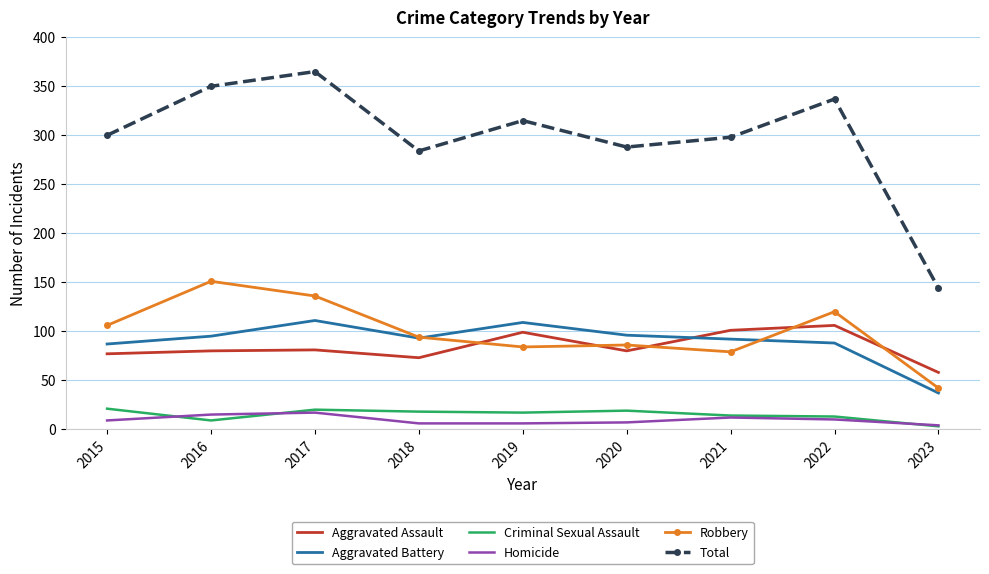

What value does the Criminal Sexual Assault series have at 2019?

17